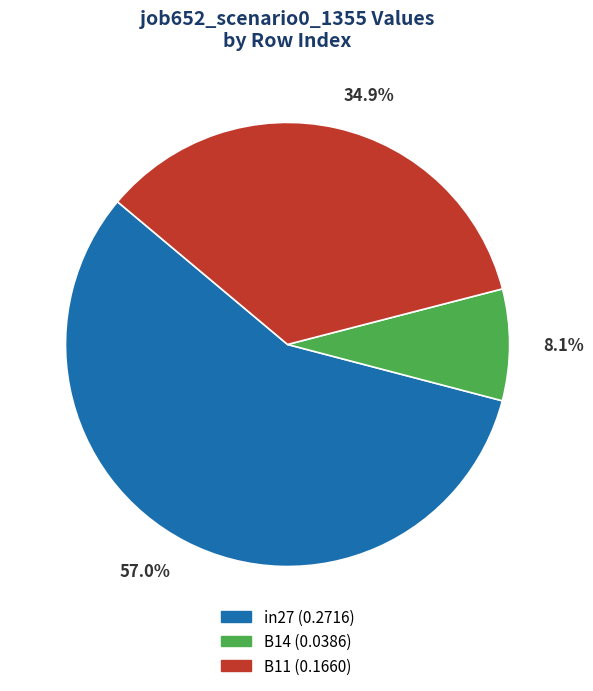

The in27 slice represents 57% of the pie. True or false?

True